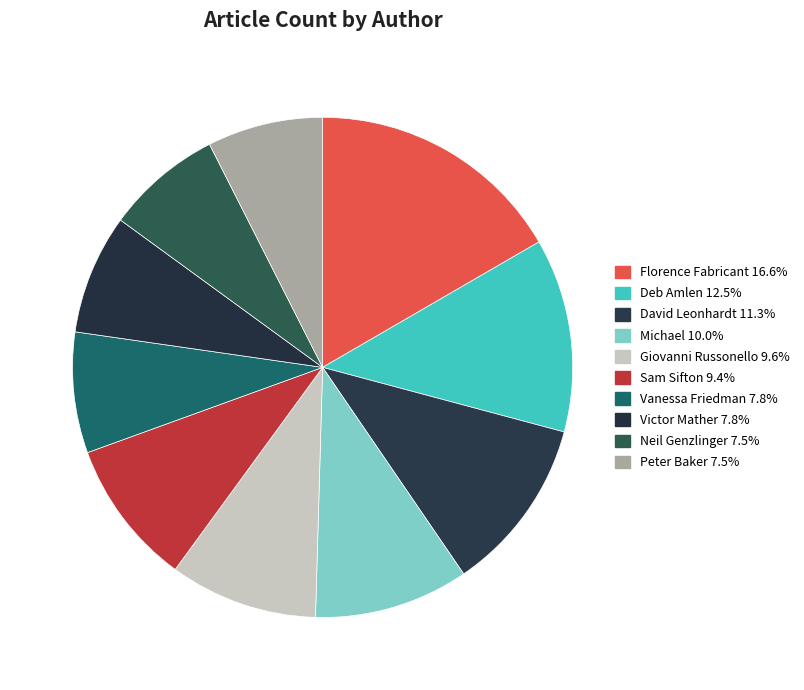

To the nearest percent, what is the combined percentage of Vanessa Friedman and Victor Mather?

16%